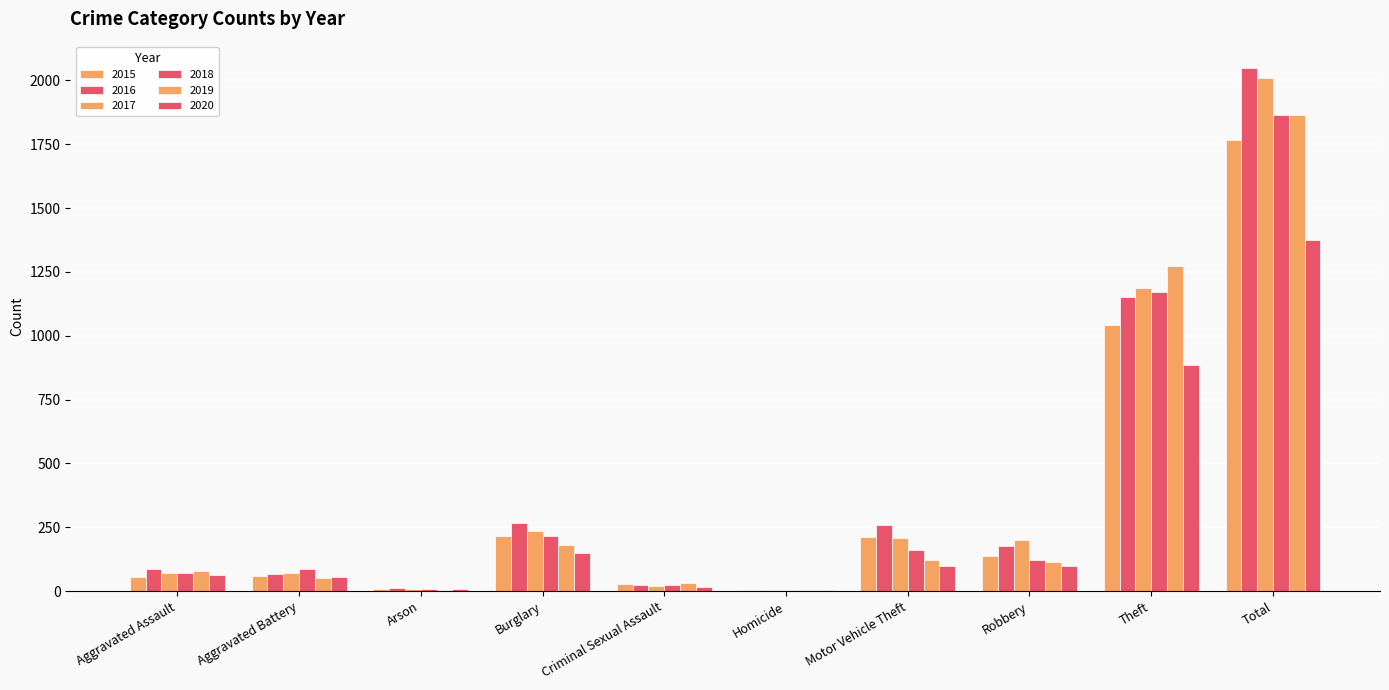

Are the bars grouped side by side (vs. stacked)?

Yes